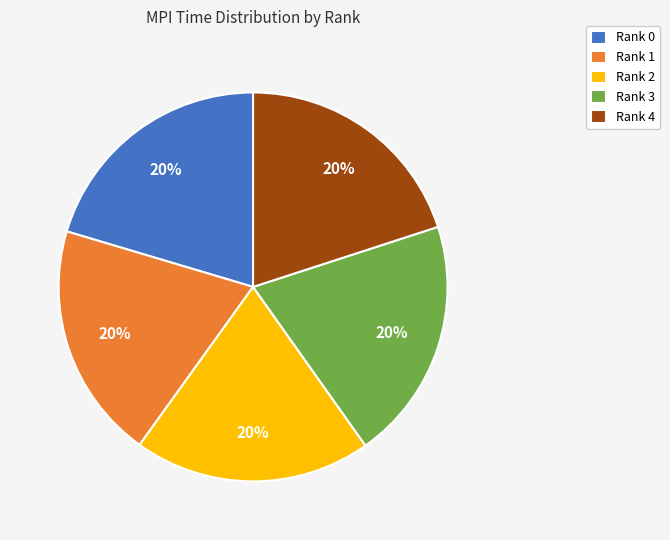

To the nearest percent, what is the combined percentage of Rank 0 and Rank 1?

40%